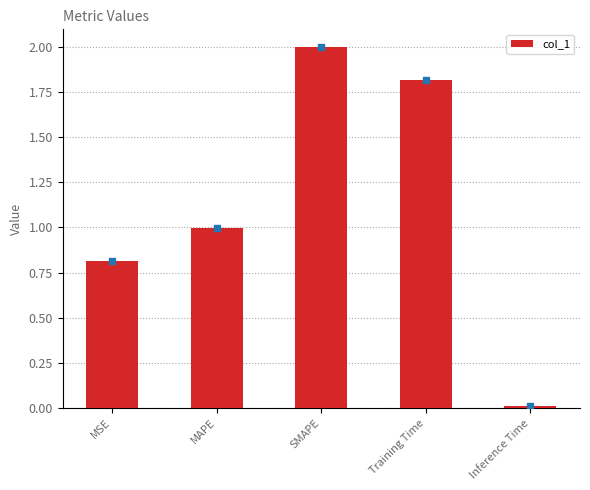

Rank the categories by value from lowest to highest.

Inference Time, MSE, MAPE, Training Time, SMAPE